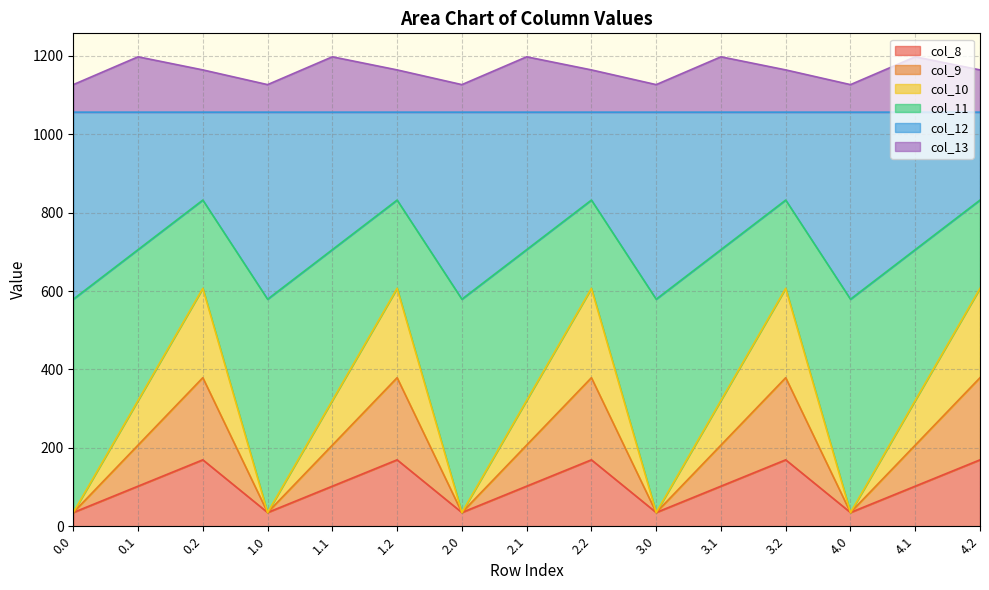

What is the smallest value displayed?

35.0